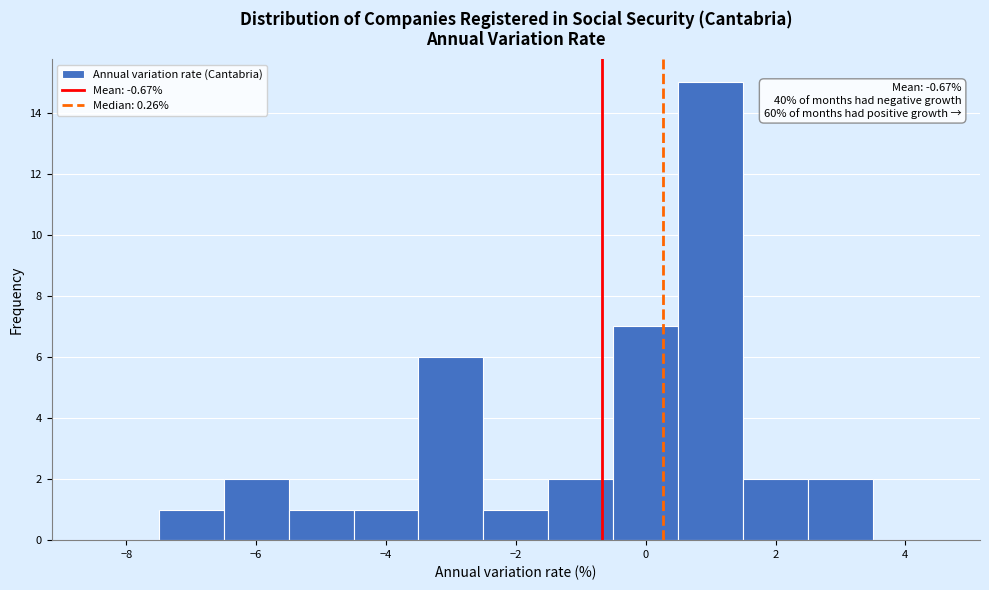

Over which range of the x-axis is the bar tallest?

0.5 to 1.5